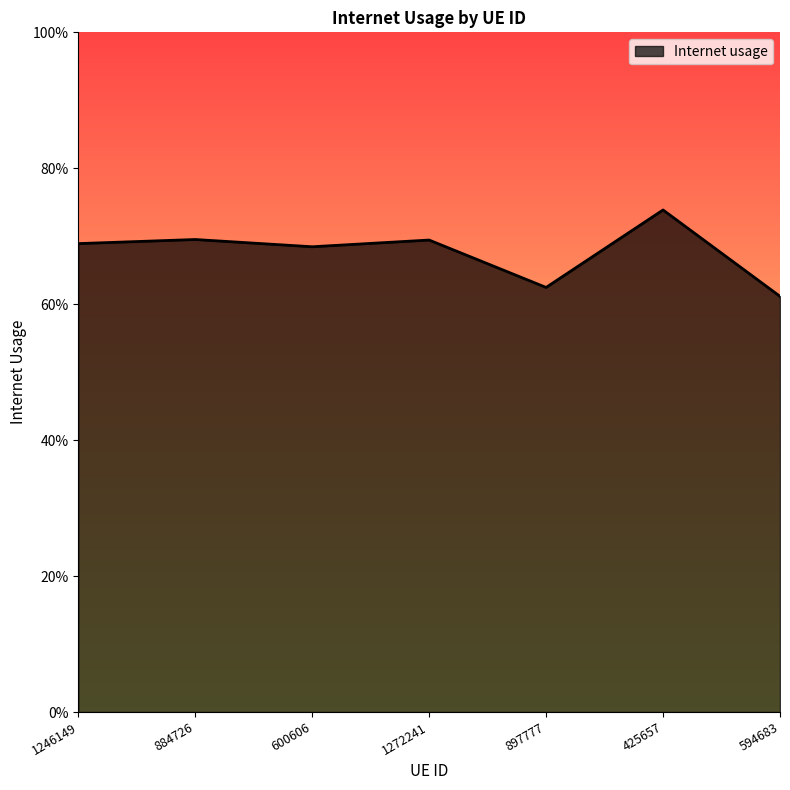

What is the change in value from 884726 to 594683?

-0.1